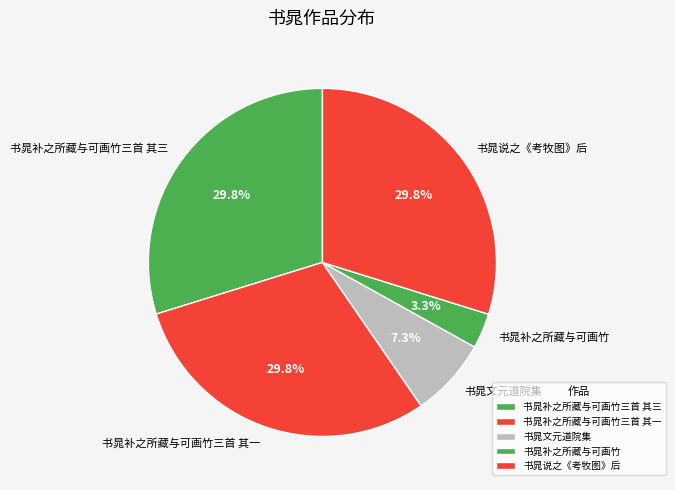

Which has a higher value, 书晁补之所藏与可画竹 or 书晁补之所藏与可画竹三首 其一?

书晁补之所藏与可画竹三首 其一